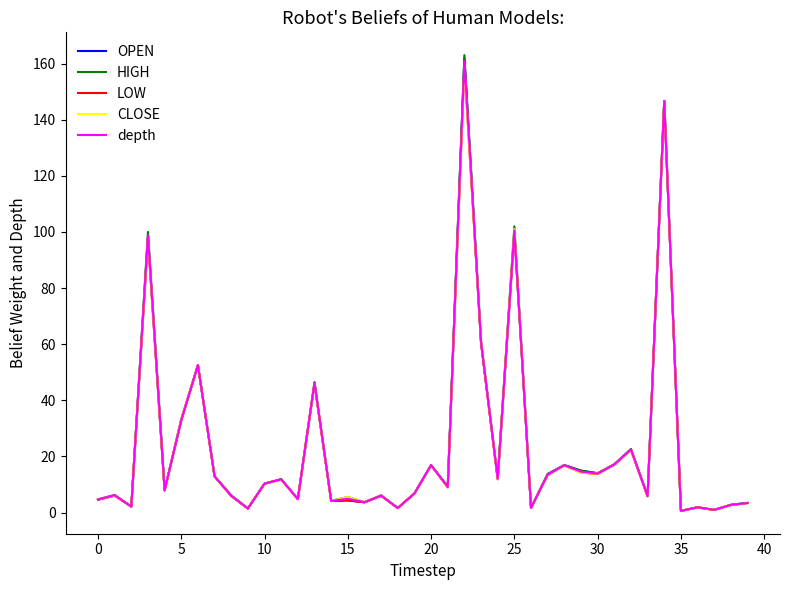

Which series has the largest range (max minus min)?

HIGH